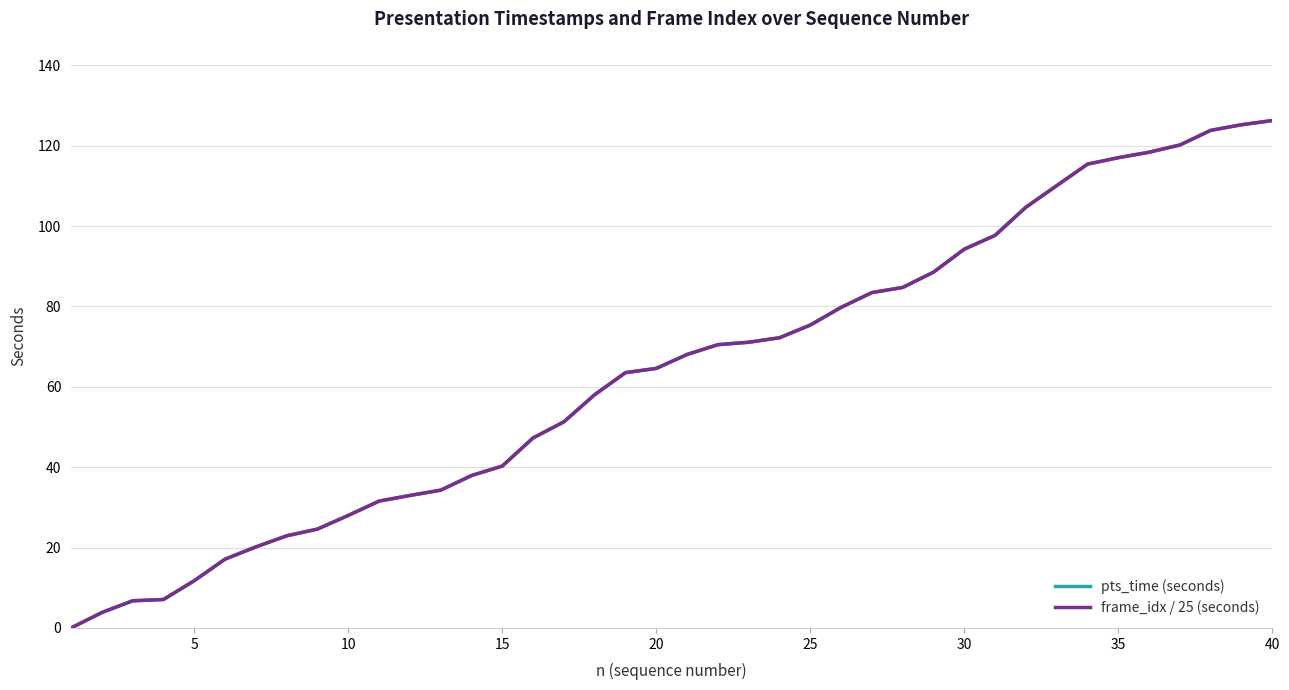

What is the highest value of the pts_time (seconds) series?

126.2